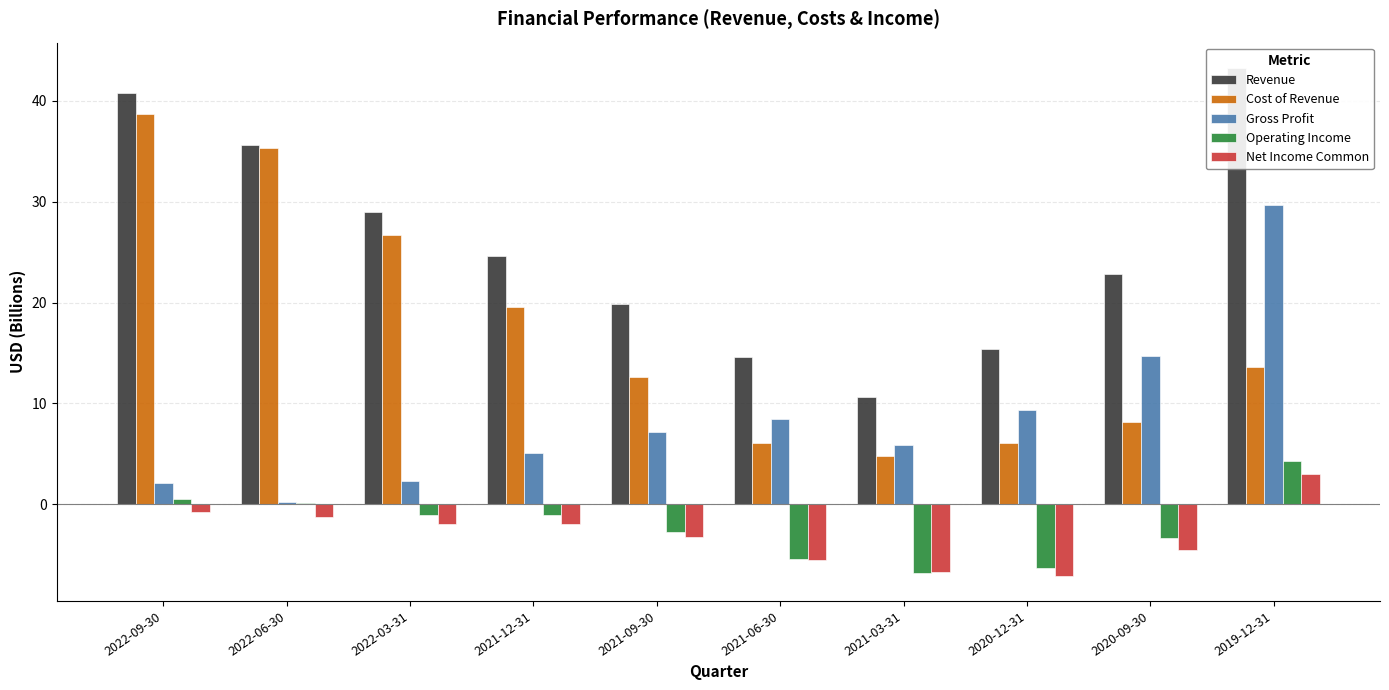

Which series has the largest total across all categories?

Revenue